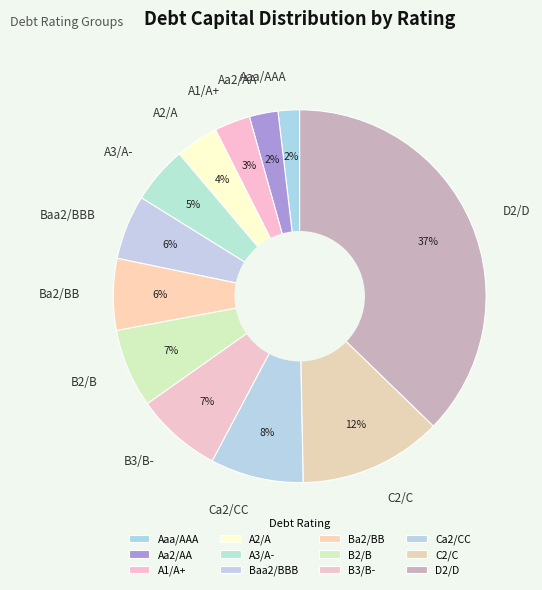

Is there any slice that represents more than half of the pie?

No